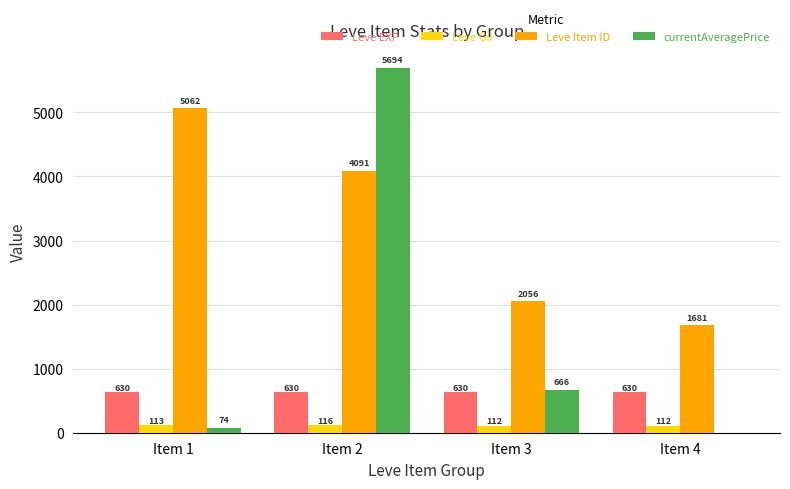

Which category has the highest value across all series?

Item 2